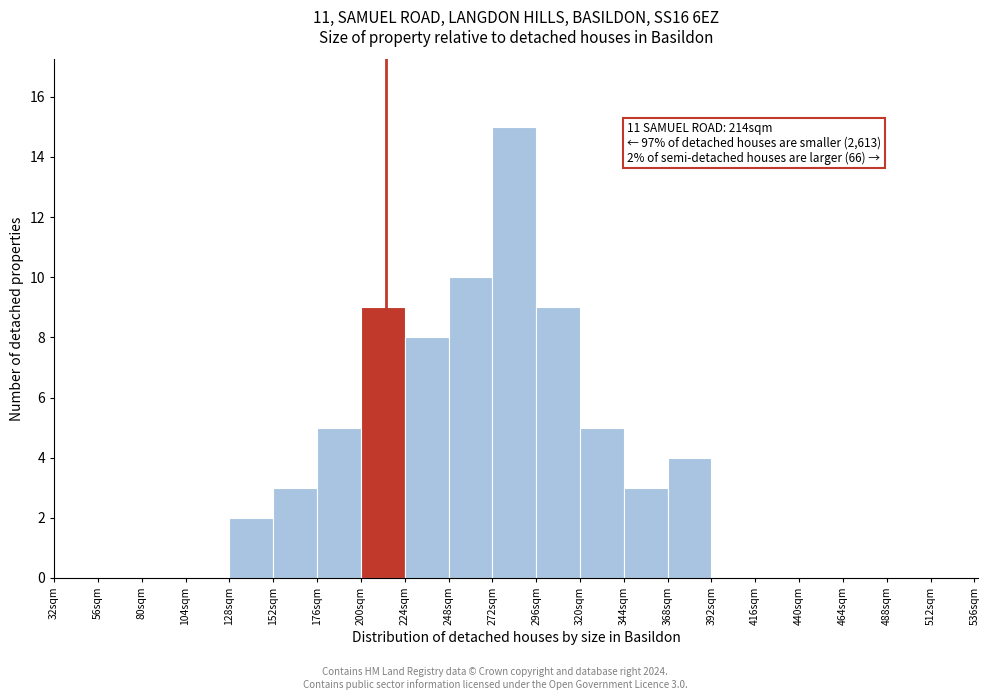

Over which range of the x-axis is the bar tallest?

272 to 296